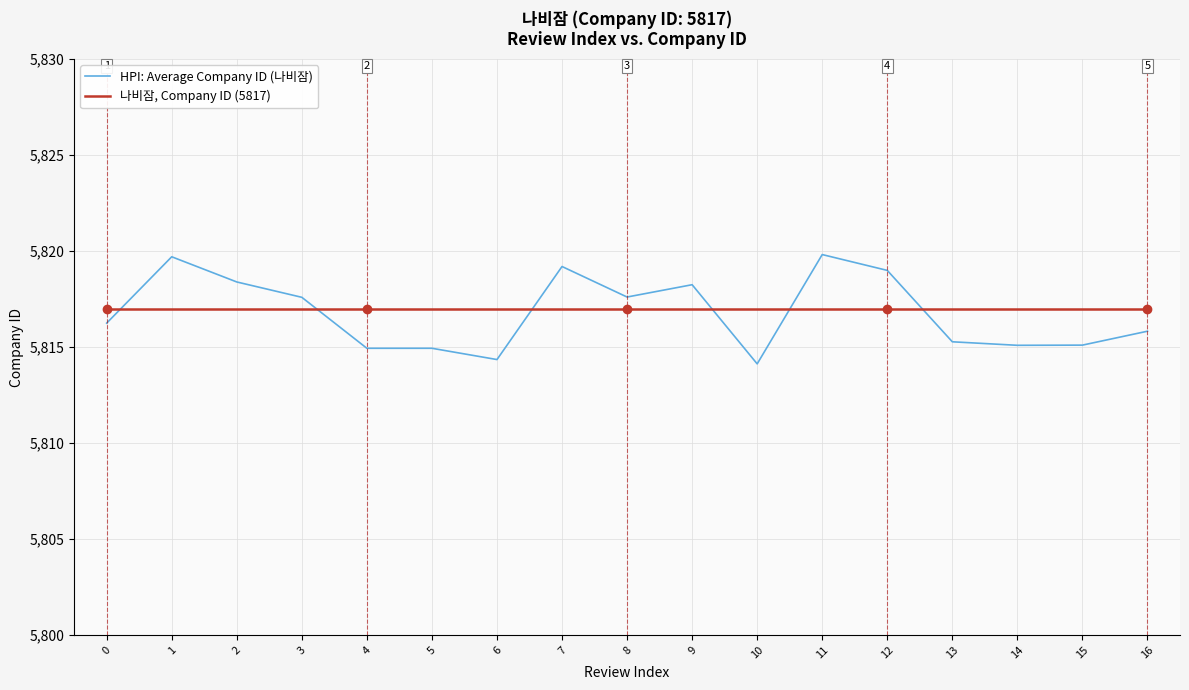

True or false: 나비잠, Company ID (5817) and HPI: Average Company ID (나비잠) cross at least once.

True